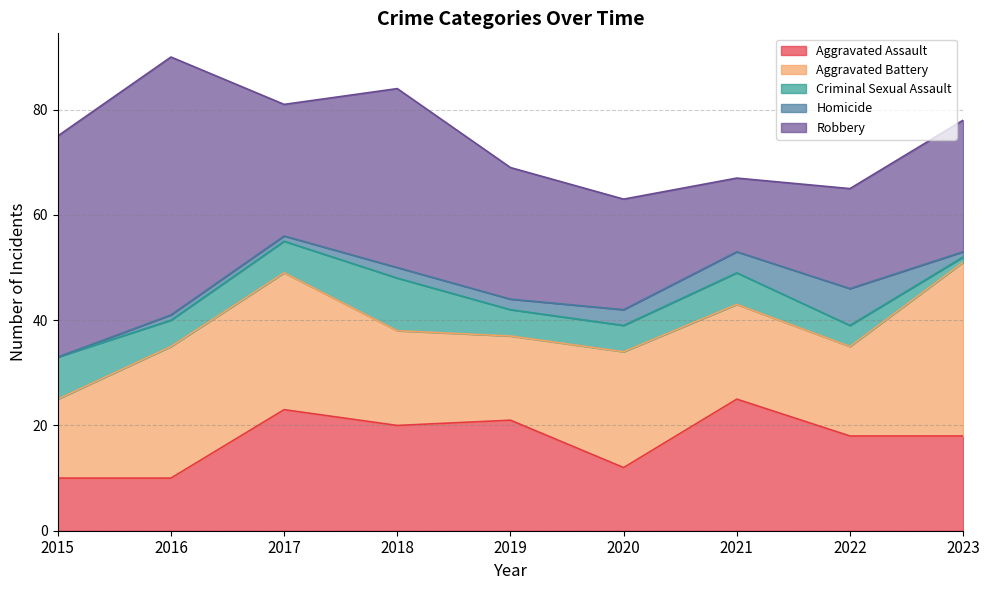

At which category is the sum across all series the highest?

2016